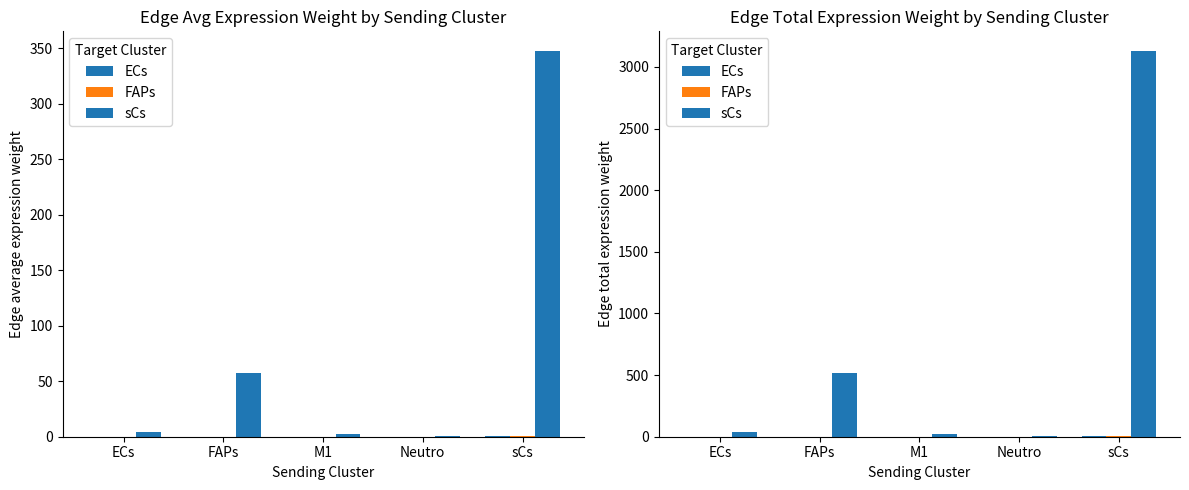

What is the value of the sCs bar at the 3rd from the left?

22.7